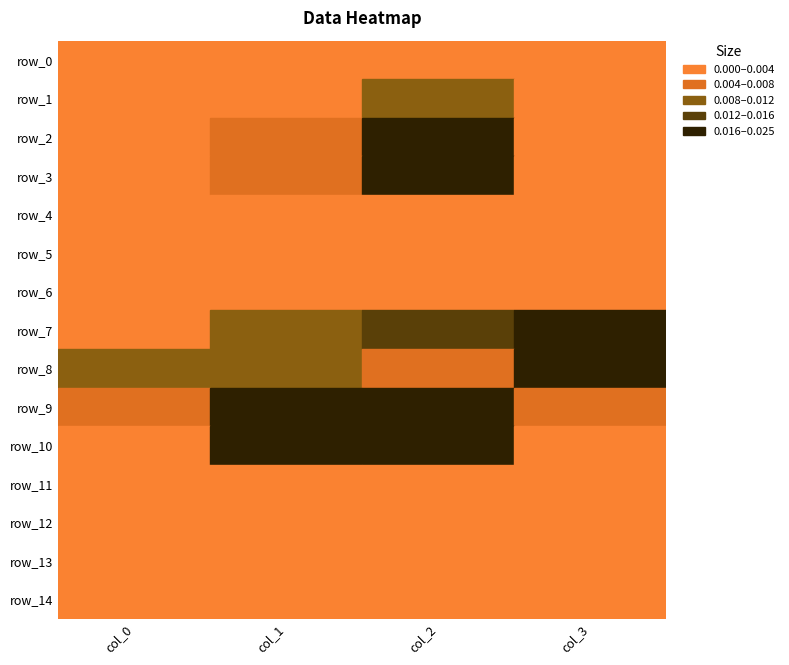

True or false: row_12 has a value of 0.0 at 2.

False